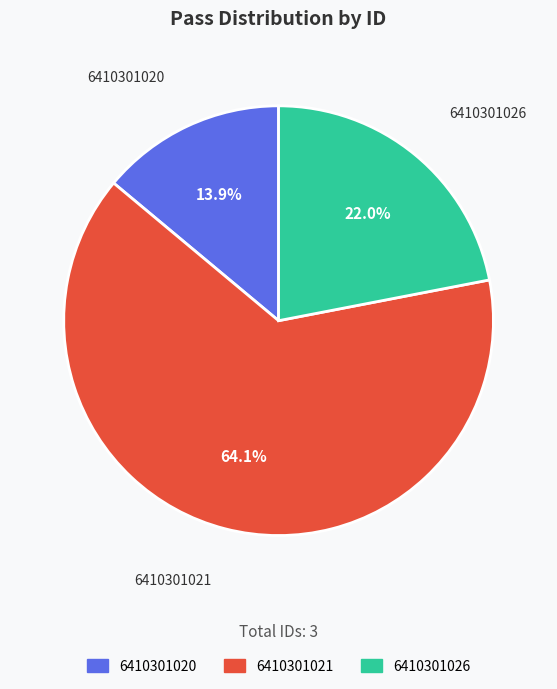

What percentage do 6410301021 and 6410301020 together represent?

78.0%